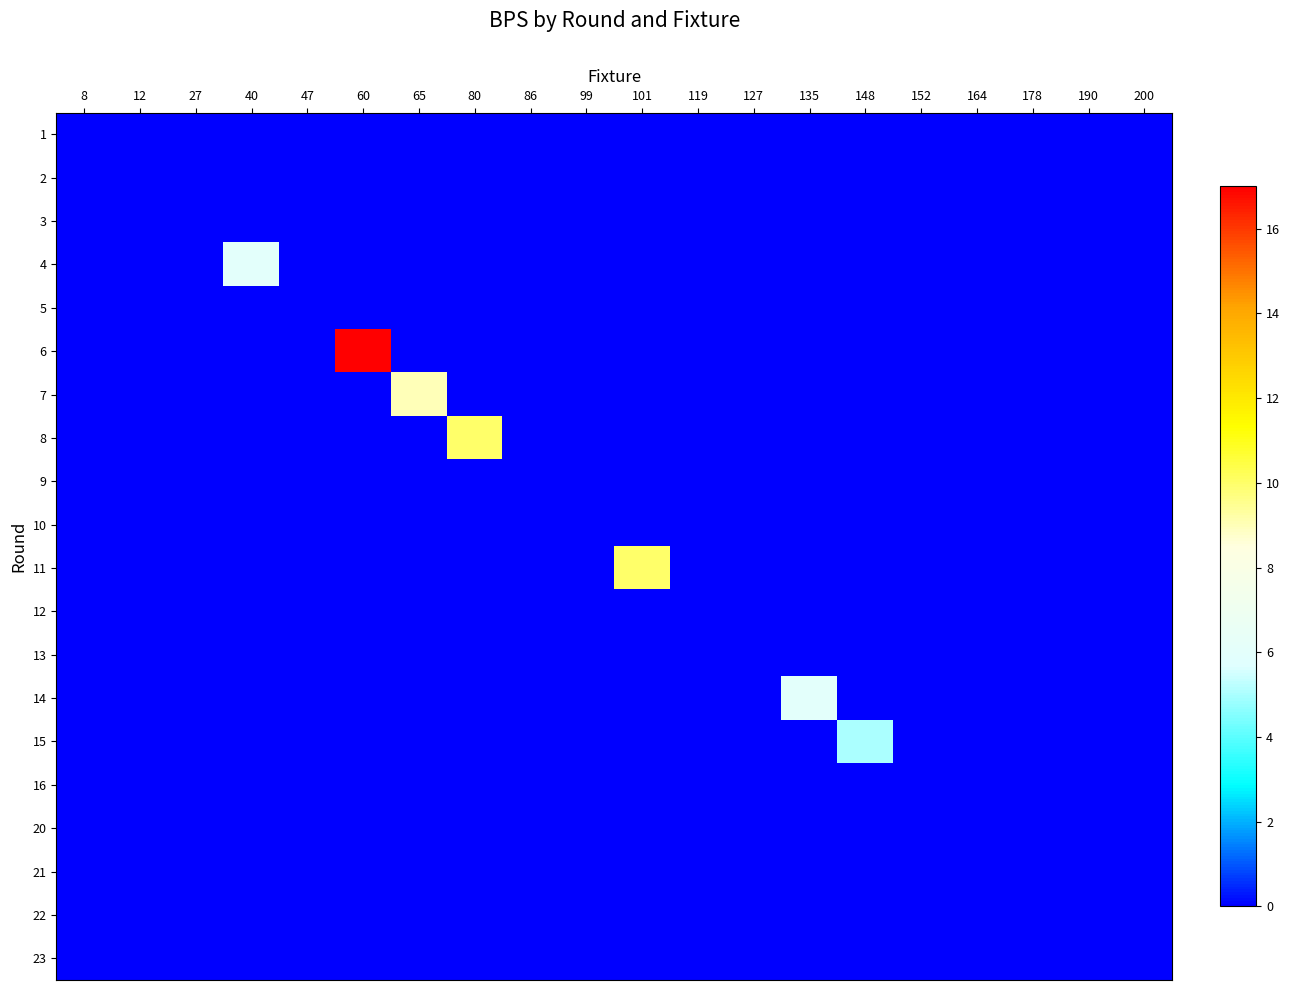

How many distinct data groups are displayed?

20